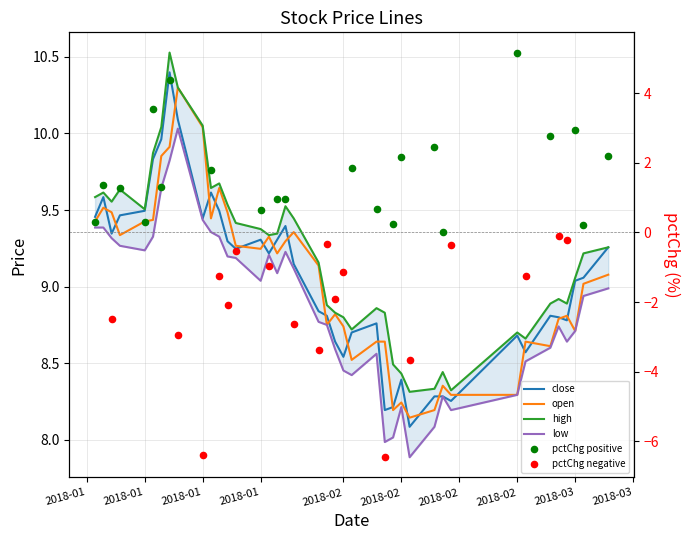

Is the value of open at 7 greater than the value of low at 16?

Yes